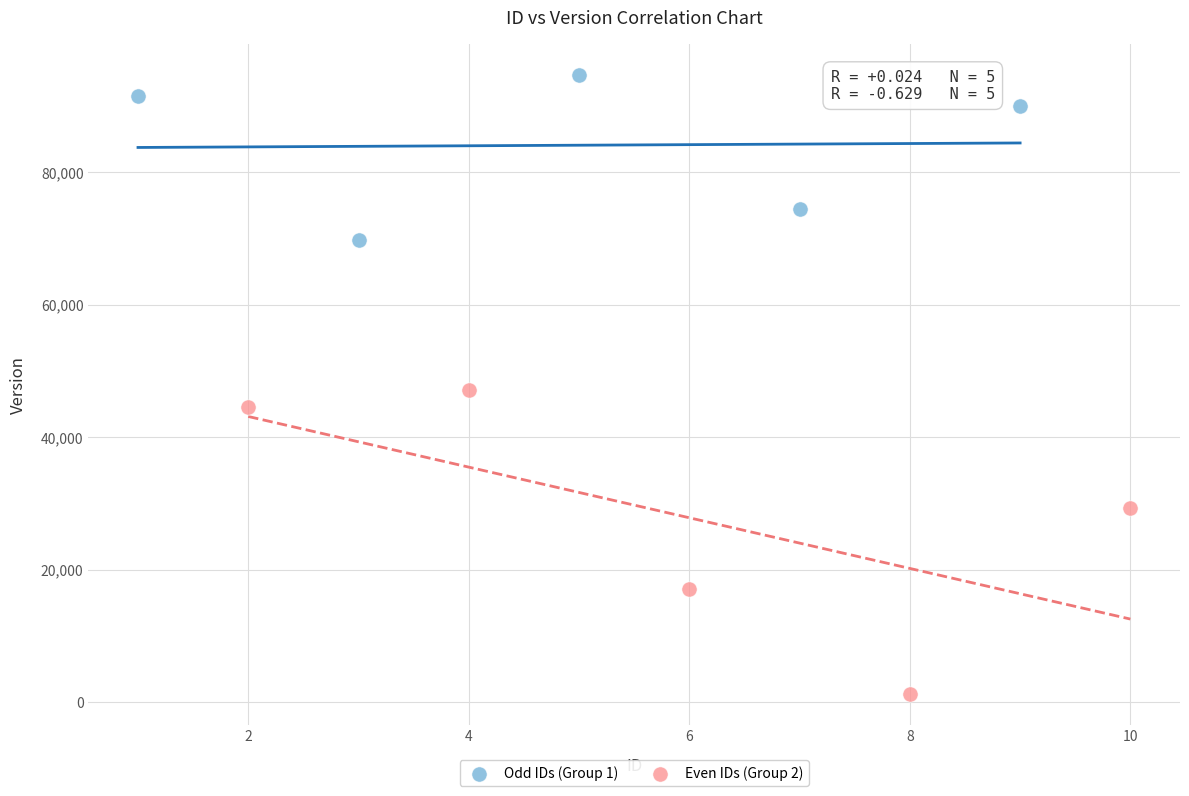

Which series has the largest Y range (max minus min)?

Even IDs (Group 2)